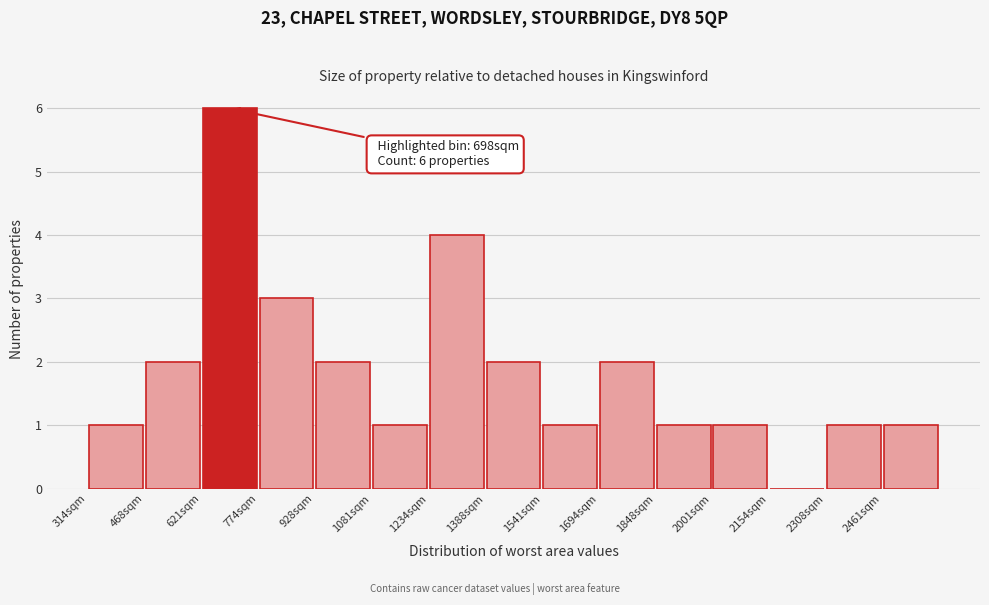

Which range on the x-axis has the tallest bar?

620 to 780